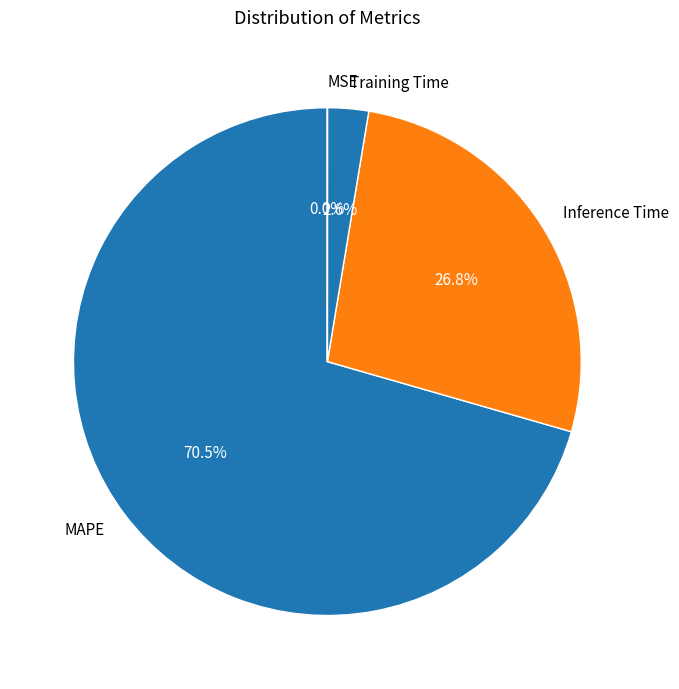

Which category accounts for the majority?

MAPE